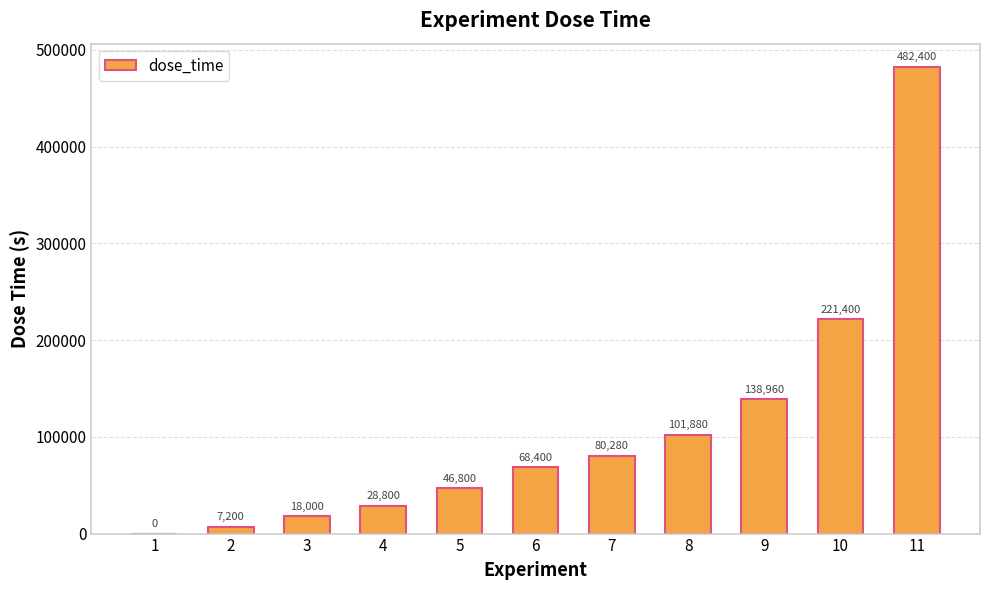

Where is the data nearest to the value 241200?

10